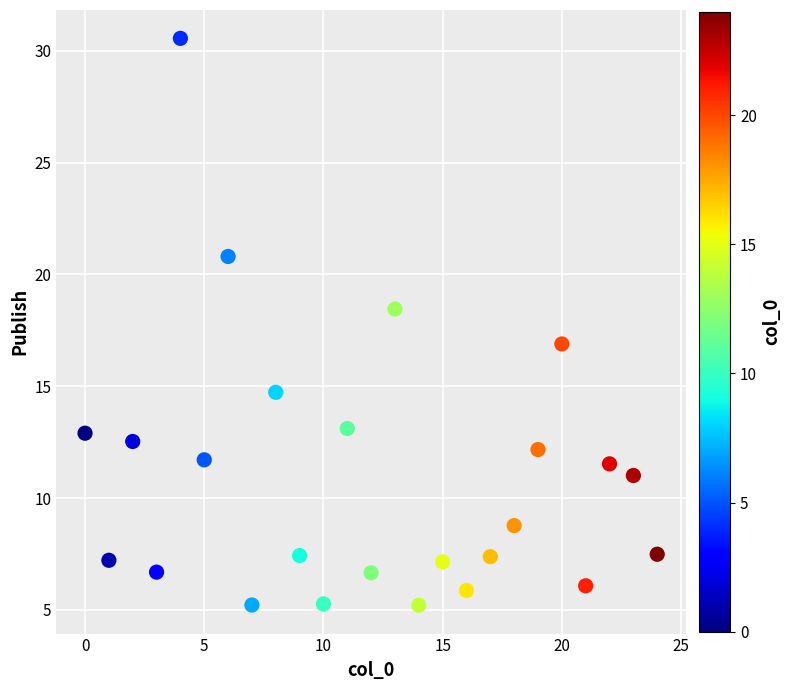

What is the range of Y values (max minus min)?

25.3